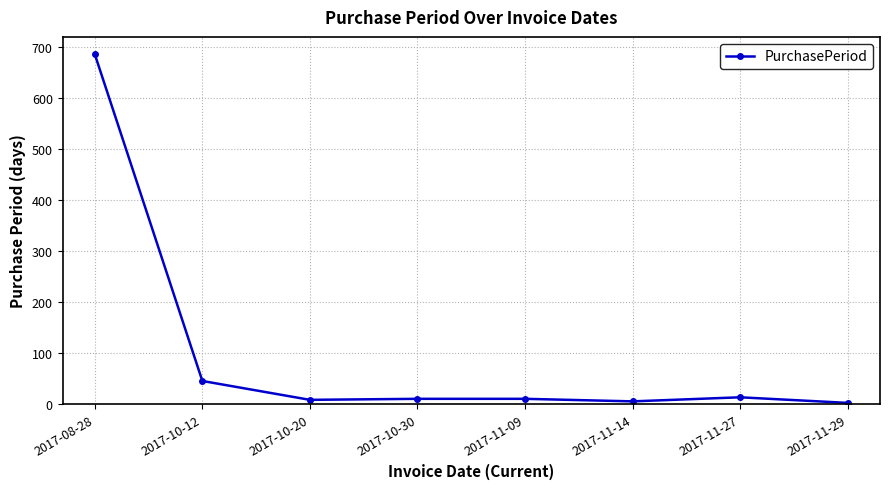

How many data points does each series have?

8